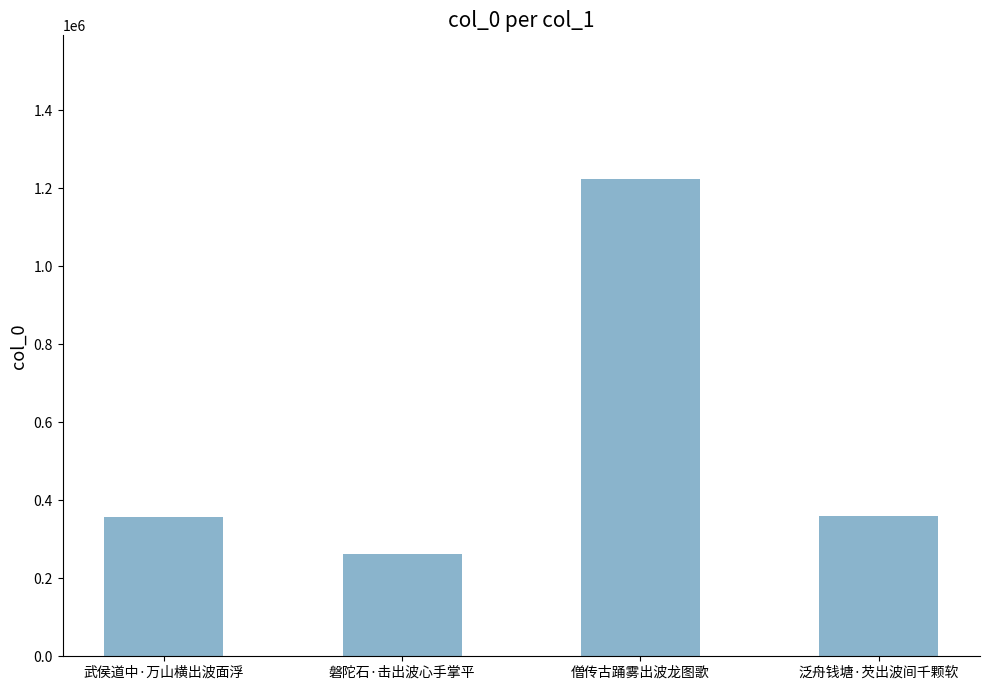

What is the difference between the maximum and minimum values?

961937